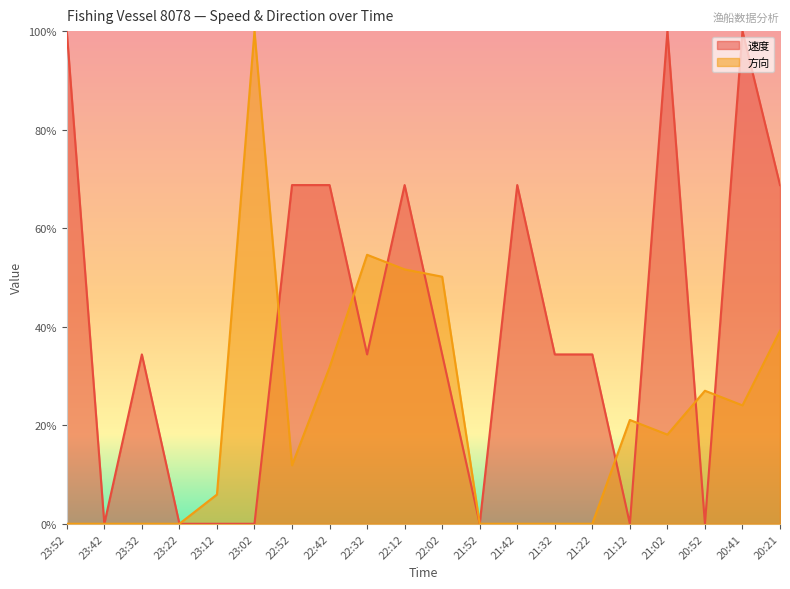

What is the difference between the maximum and minimum values in the 方向 series?

1.0